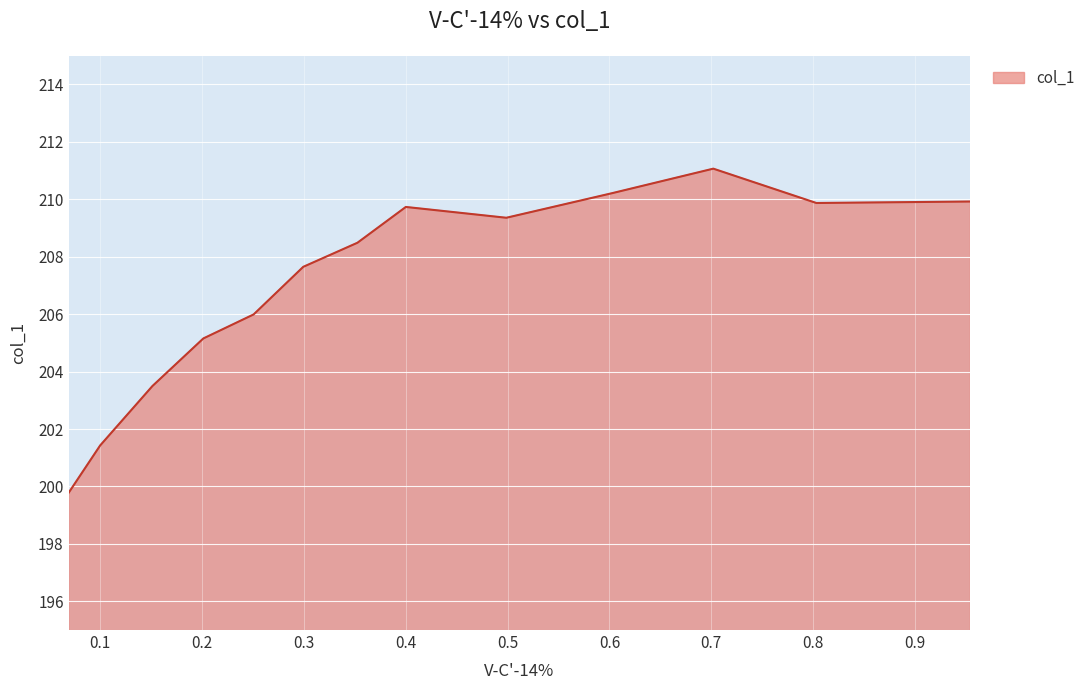

Reading left to right, extract all data points from this chart.

199.8	201.4	203.5	205.2	206.0	207.6	208.5	209.7	209.4	210.2	211.1	209.9	209.9	209.9